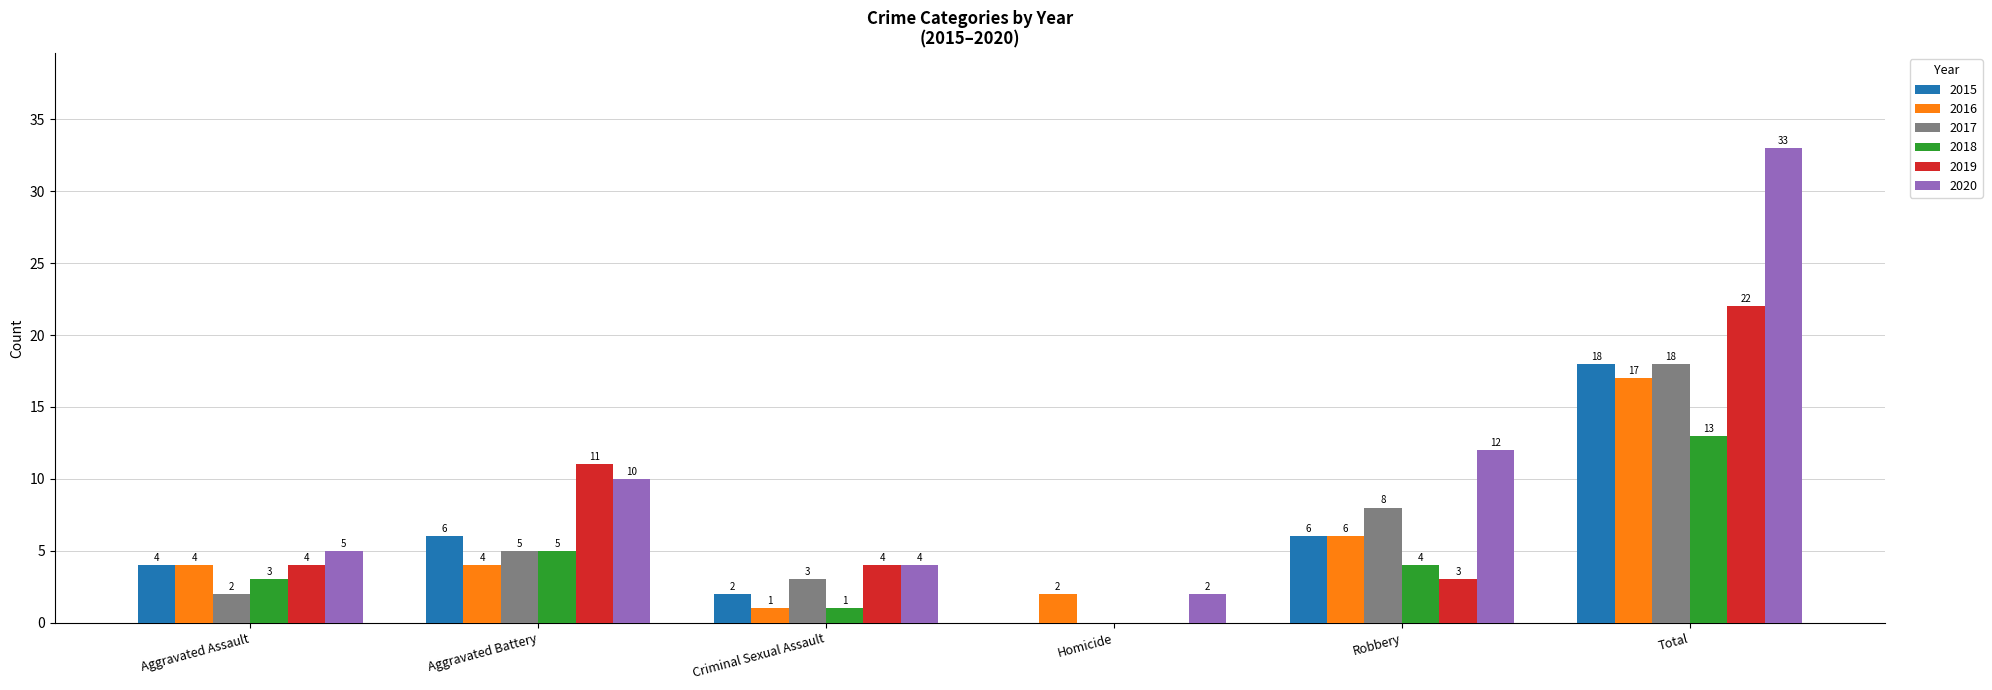

Between Criminal Sexual Assault and Robbery, which series saw the biggest shift?

2020